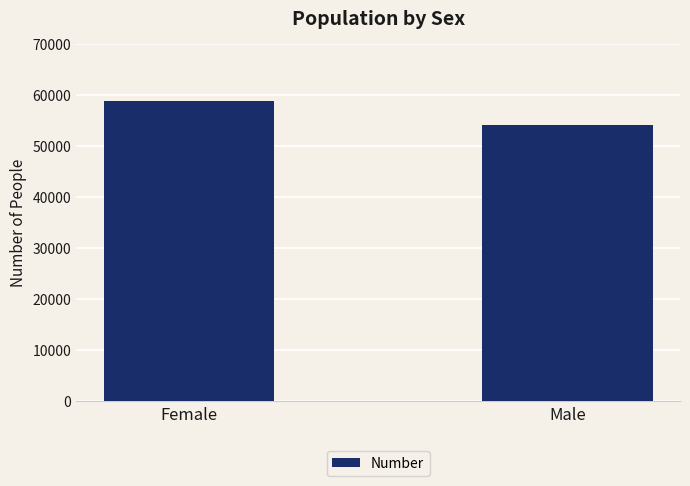

What is the sum of all values?

112997